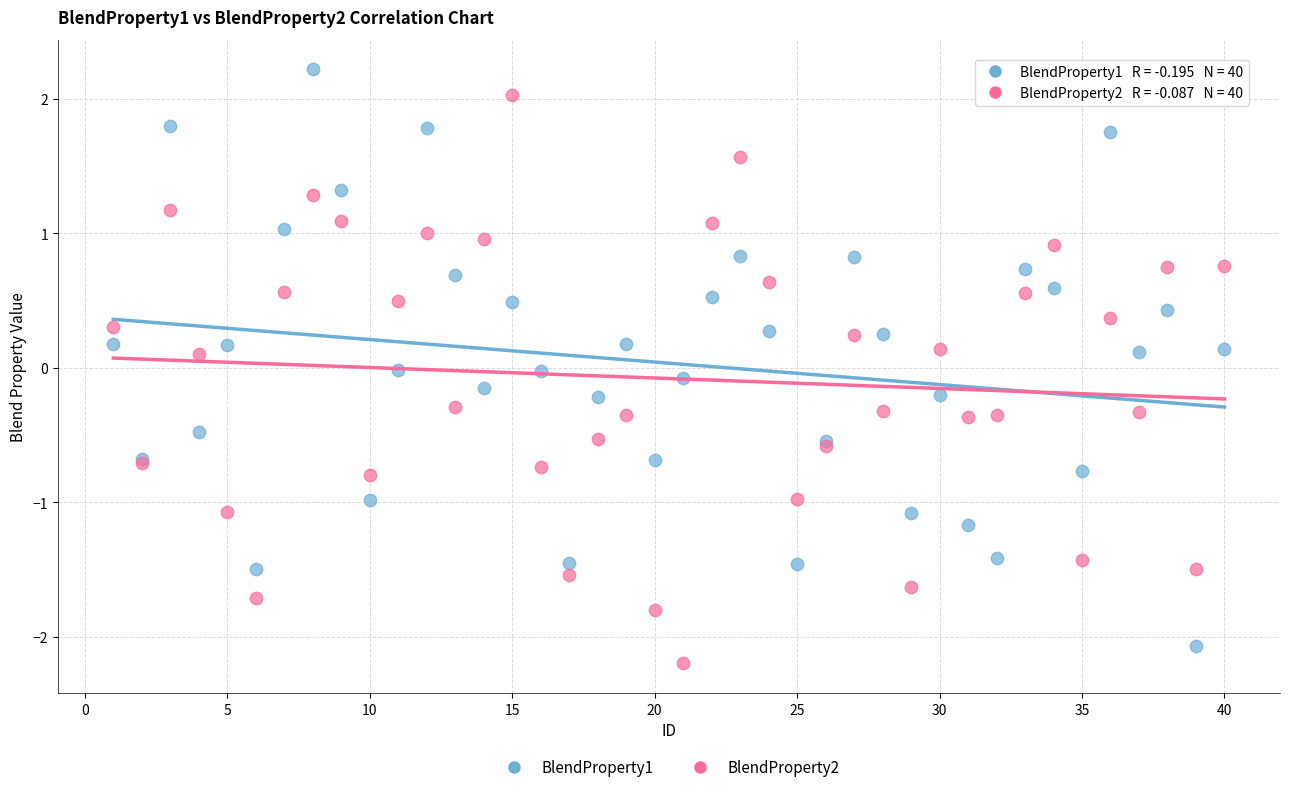

What is the X range (max minus min) for the scatter plot?

39.0